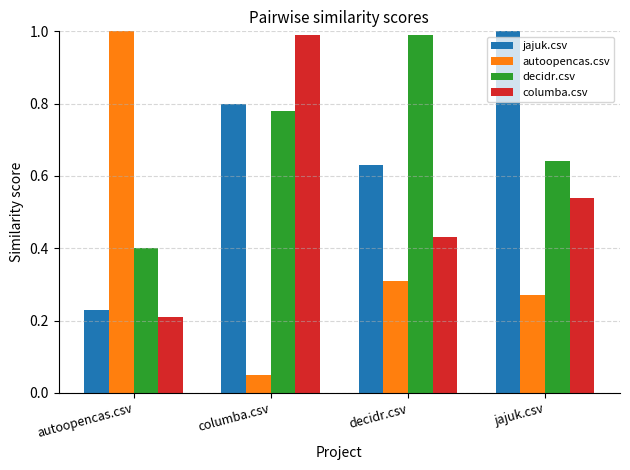

Which series has the largest range (max minus min)?

autoopencas.csv